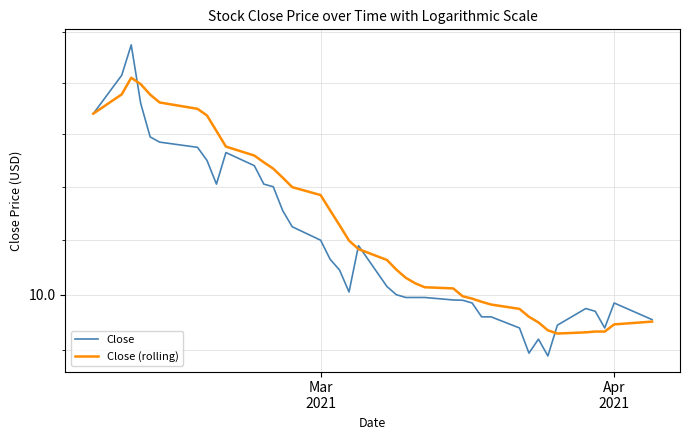

What is the value of the Close (rolling) point at the 23rd from the left?

10.1